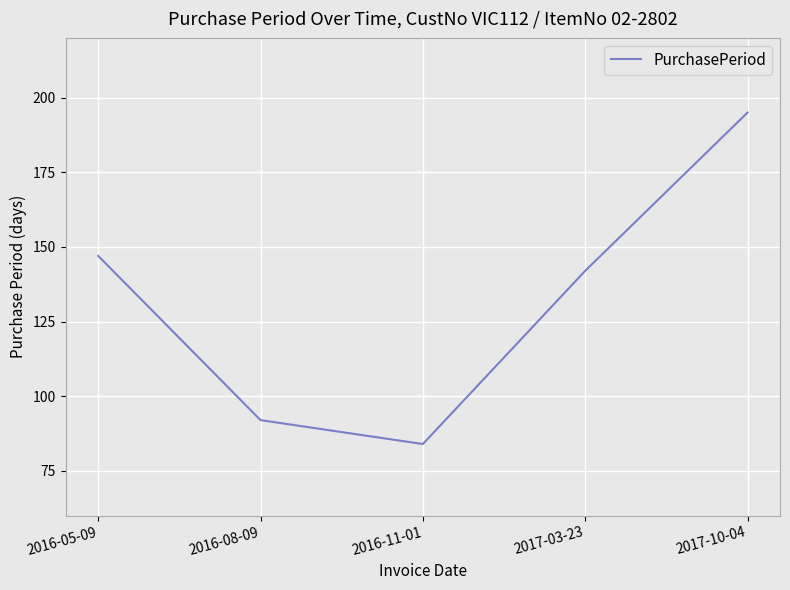

Rank the categories by value from lowest to highest.

2016-11-01, 2016-08-09, 2017-03-23, 2016-05-09, 2017-10-04